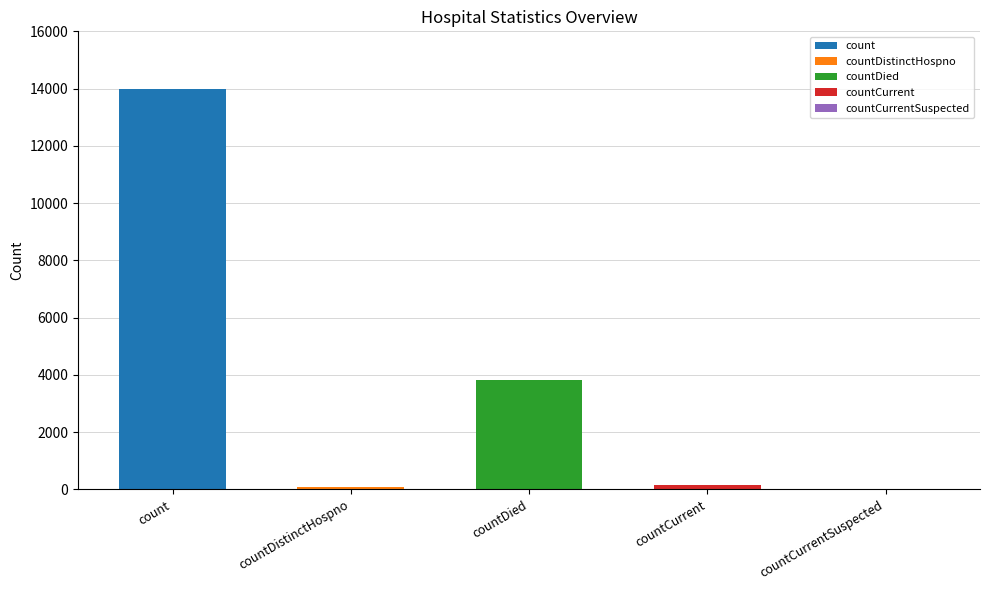

True or false: the data shows 3832 at countDied.

True